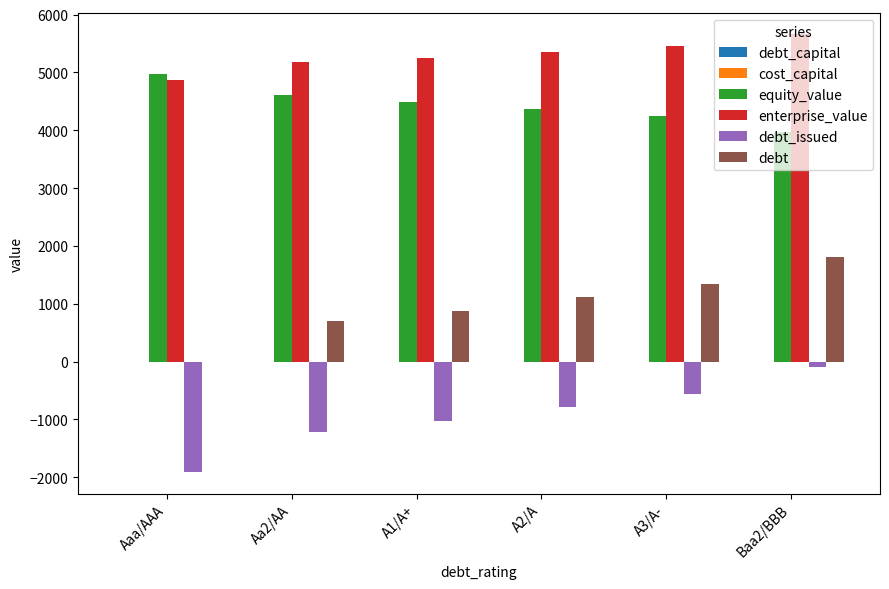

What is the sum of all equity_value values?

26646.3